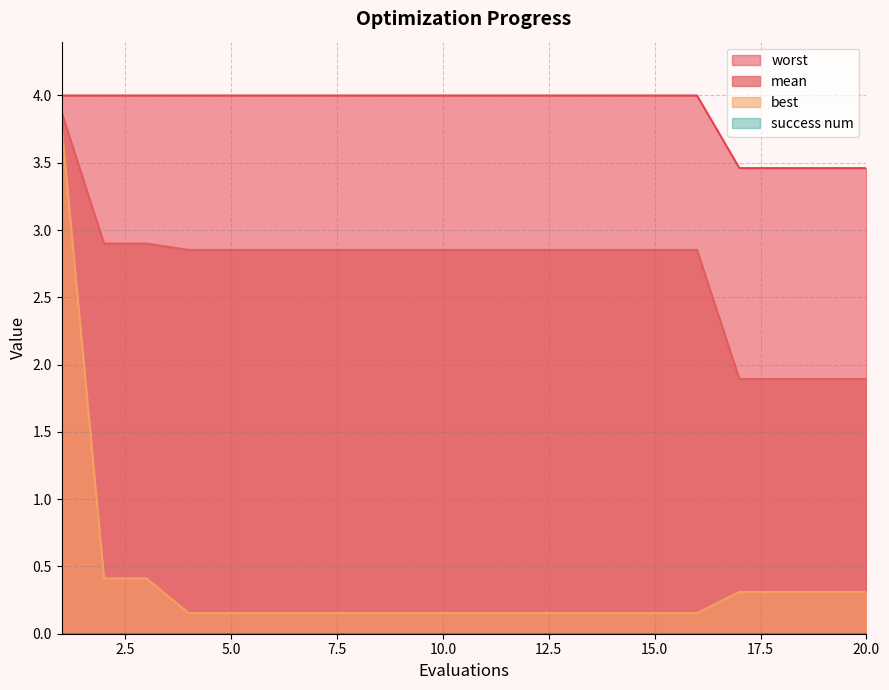

How many lines are shown in the chart?

4